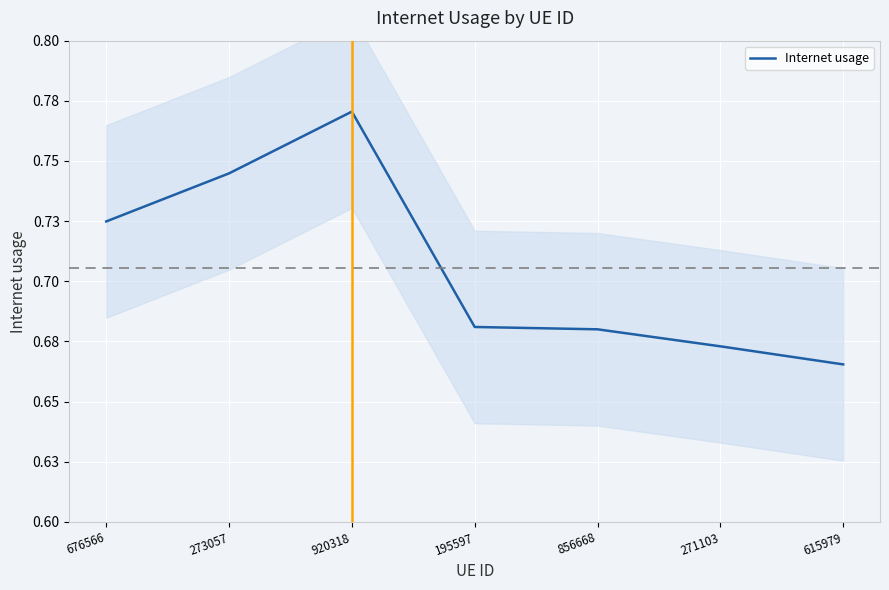

Does the chart display data point markers on the line(s)?

No